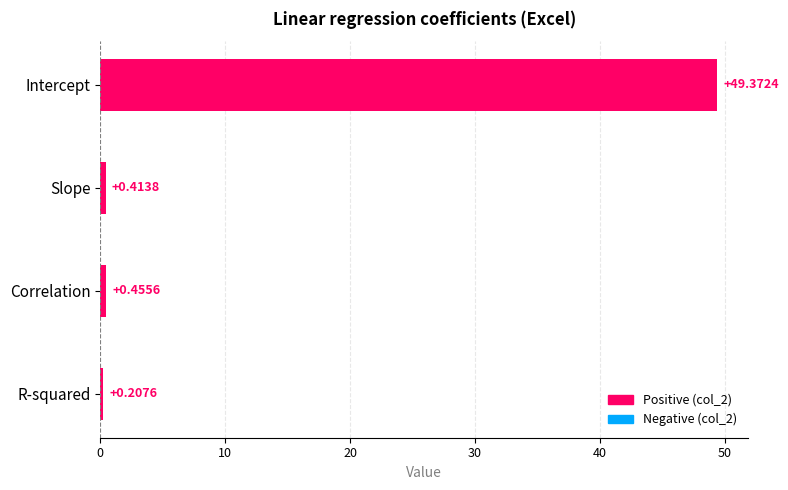

What is the average value?

12.6